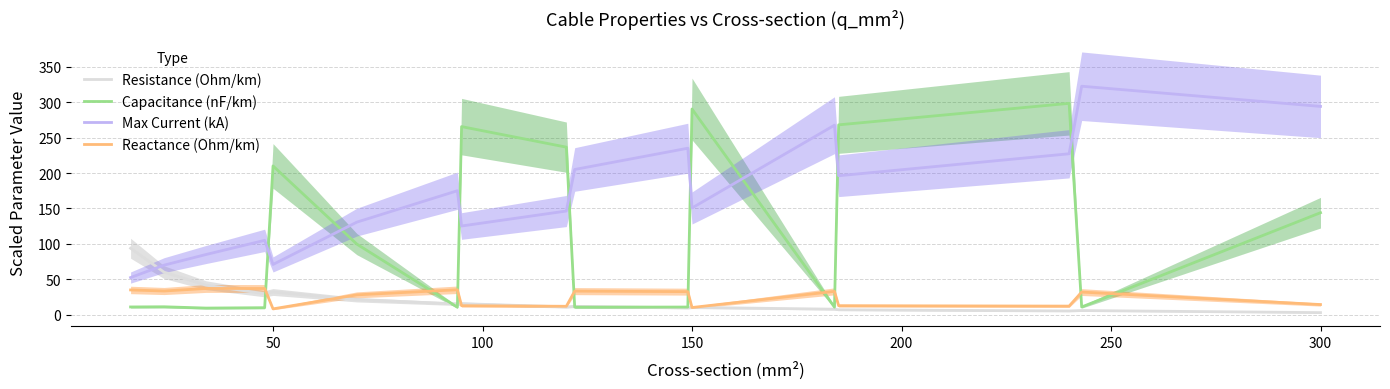

After their last crossing, which series has the higher values: Reactance (Ohm/km) or Resistance (Ohm/km)?

Reactance (Ohm/km)